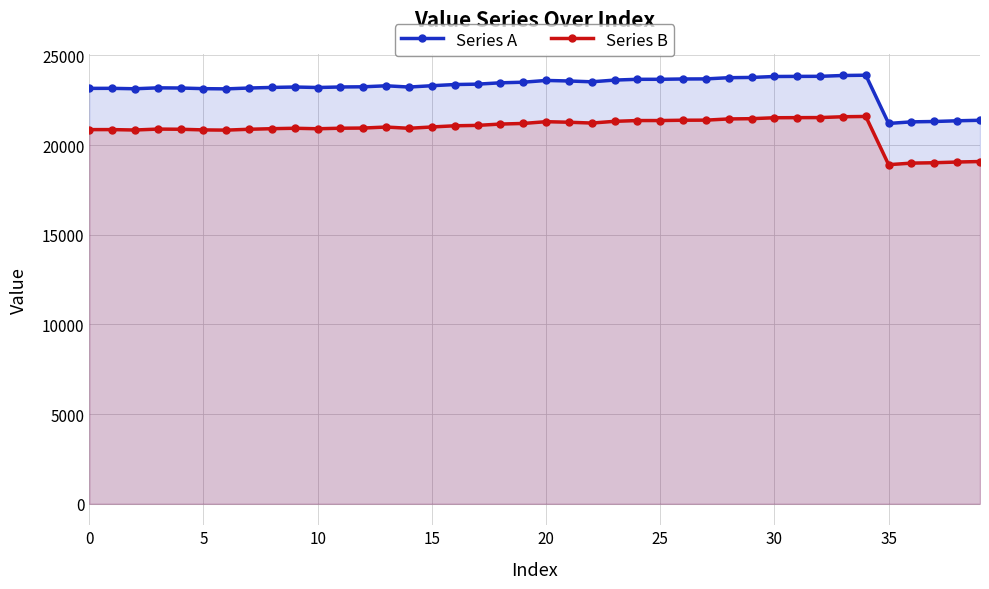

True or false: Series B and Series A intersect in this chart.

False